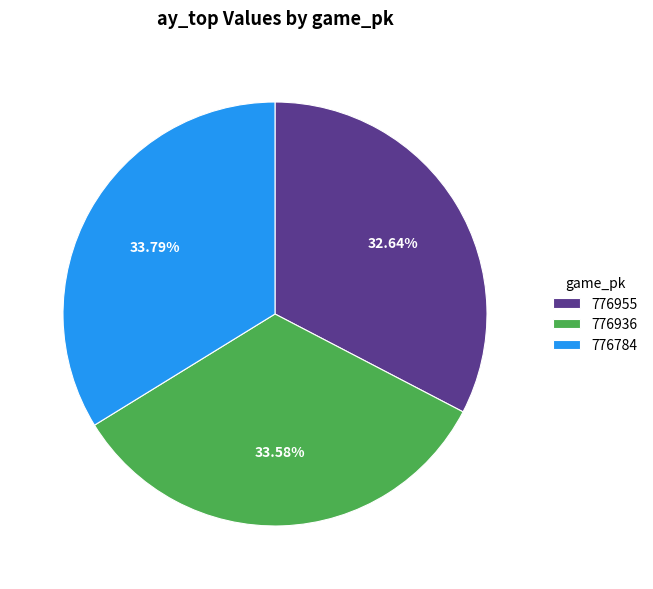

Between 776955 and 776936, which is larger?

776936